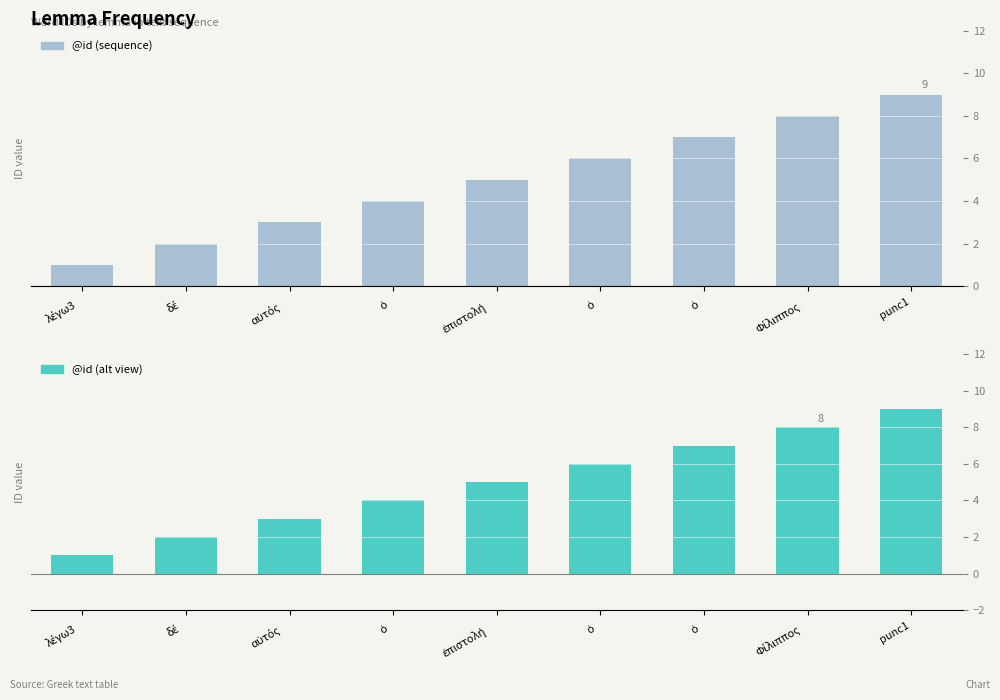

How many data points in @id (spending style) are above 5?

4